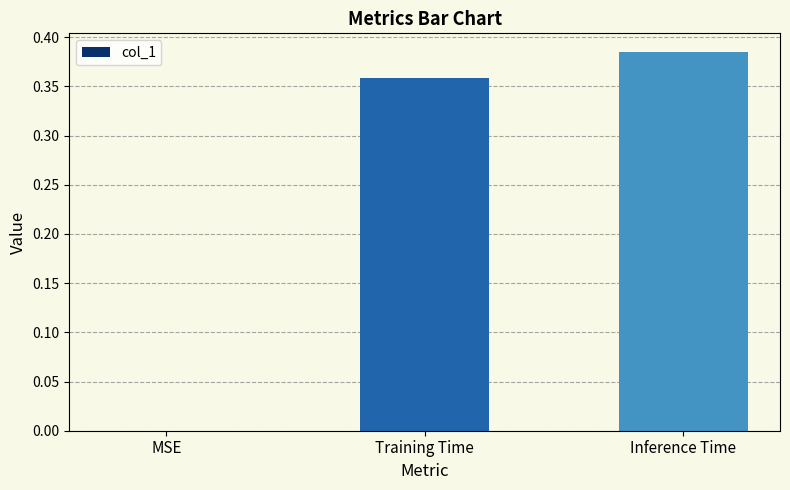

What is the sum of all values?

0.7